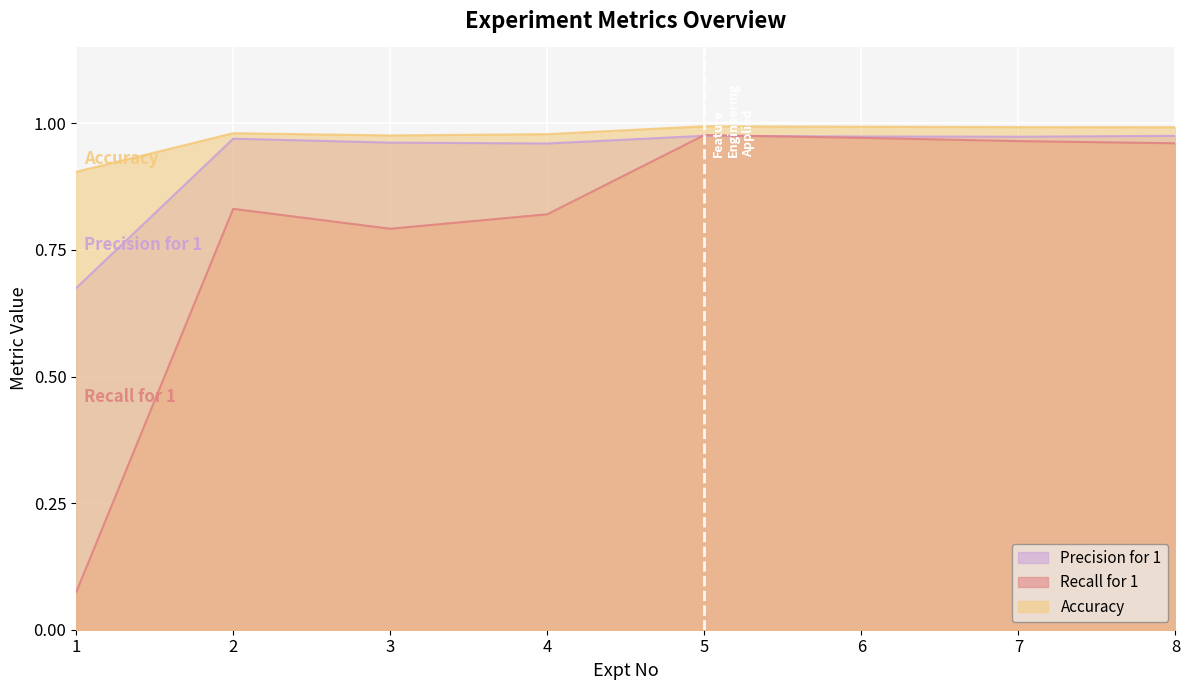

After their last crossing, which series has the higher values: Precision for 1 or Recall for 1?

Precision for 1